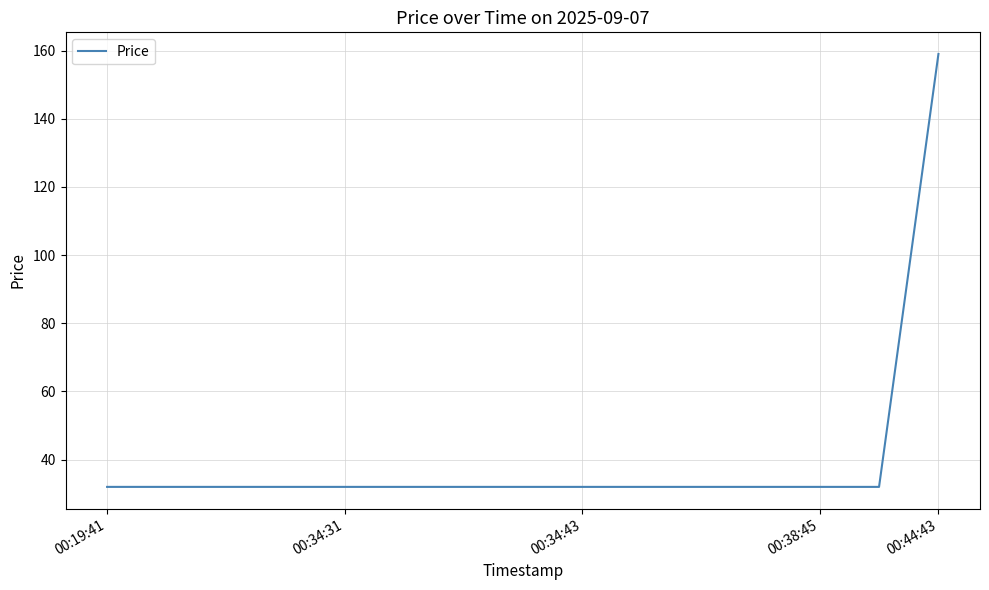

Reading left to right, list all the values displayed in this chart.

32	32	32	32	32	32	32	32	32	32	32	32	32	32	159